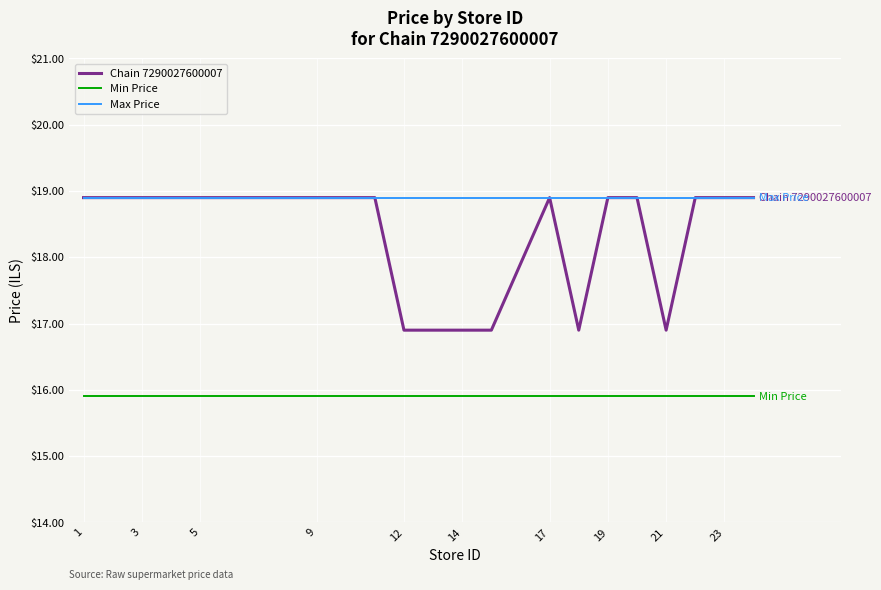

What is the average value of the Min Price series?

15.9